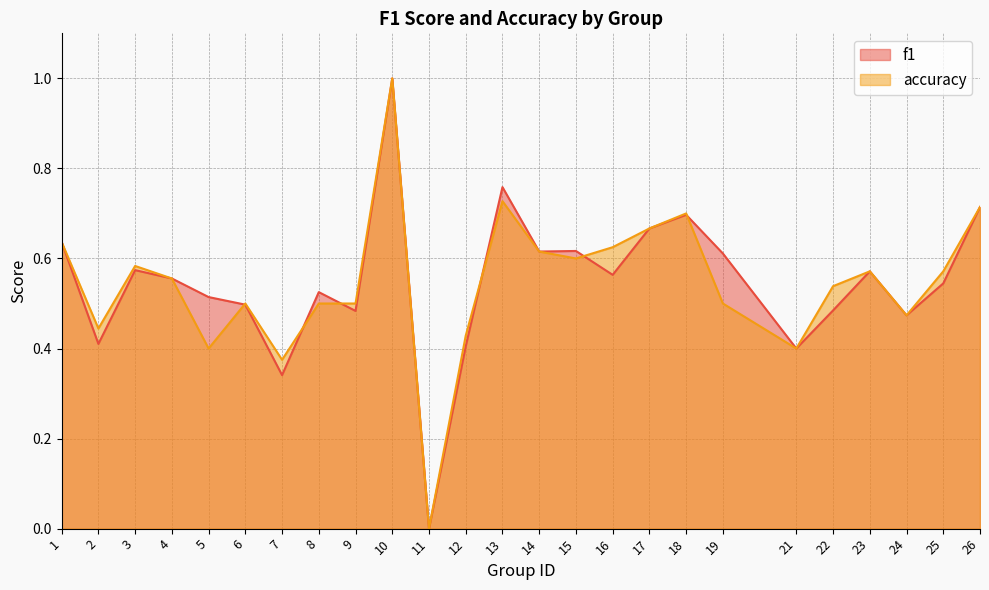

Reading left to right, transcribe all the data shown in this chart.

f1: 0.6	0.4	0.6	0.6	0.5	0.5	0.3	0.5	0.5	1.0	0.0	0.4	0.8	0.6	0.6	0.6	0.7	0.7	0.6	0.4	0.5	0.6	0.5	0.5	0.7
accuracy: 0.6	0.4	0.6	0.6	0.4	0.5	0.4	0.5	0.5	1.0	0.0	0.4	0.7	0.6	0.6	0.6	0.7	0.7	0.5	0.4	0.5	0.6	0.5	0.6	0.7